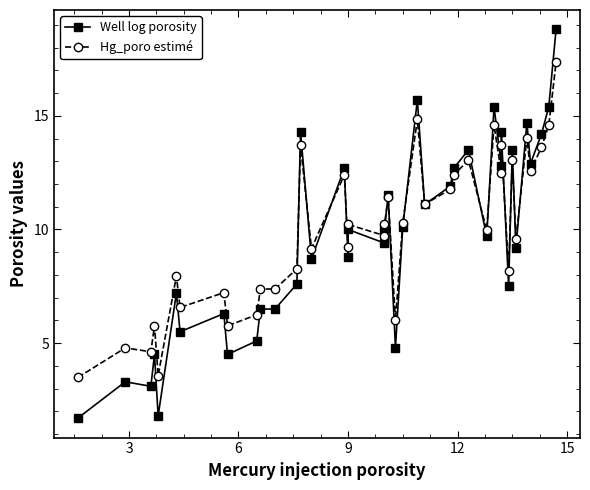

List the series in order of their overall mean, highest first.

Hg_poro estimé, Well log porosity